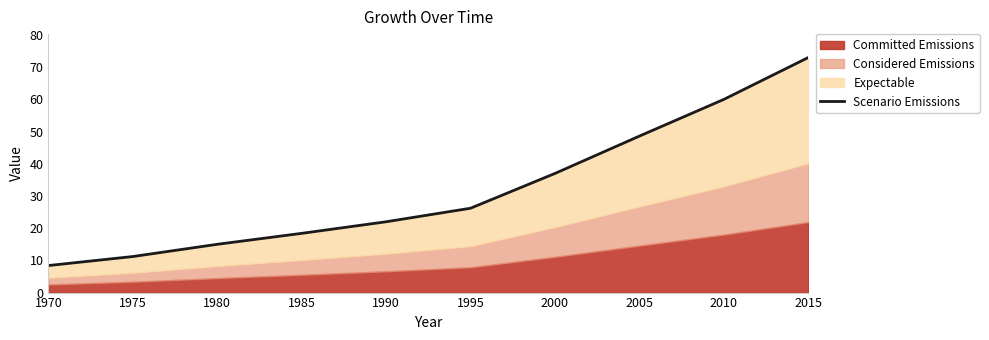

What is the approximate value at 1985?

18.4